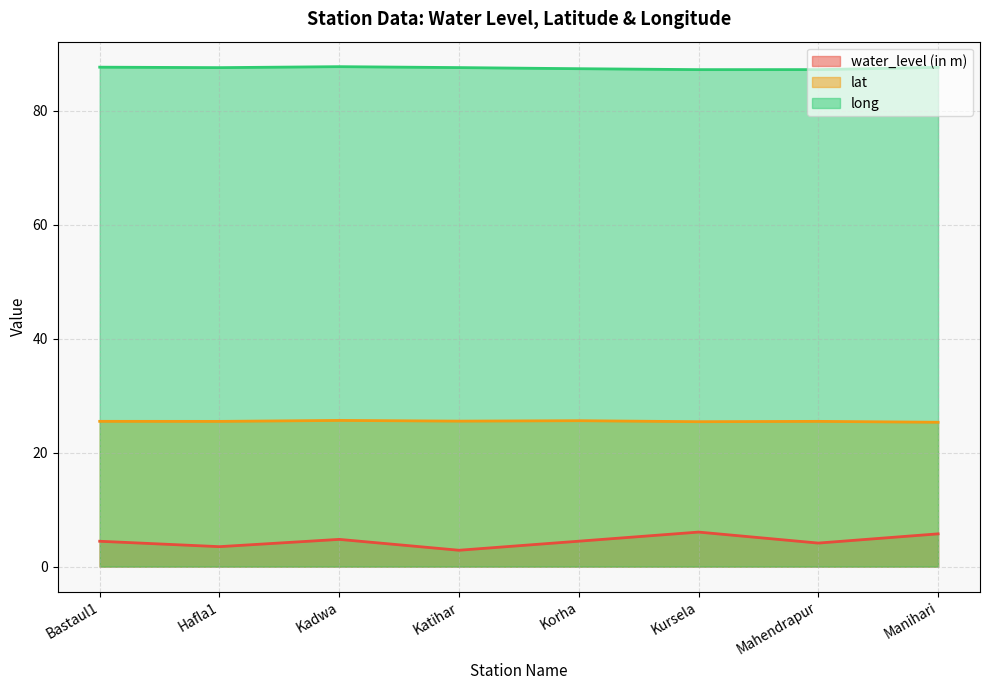

True or false: long and water_level (in m) intersect in this chart.

False